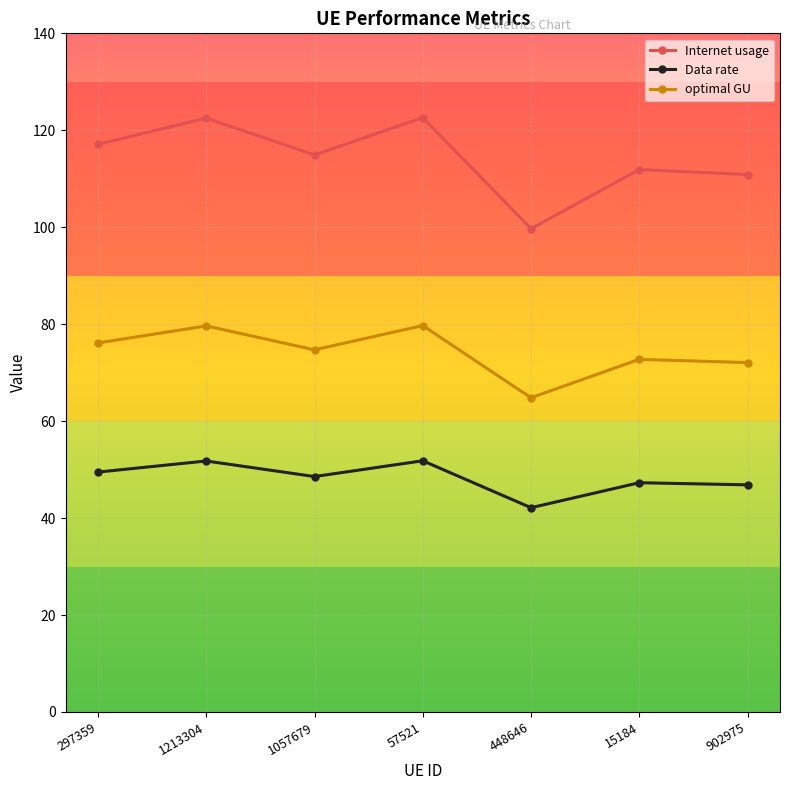

The value of optimal GU at 297359 is 76.1. True or false?

True